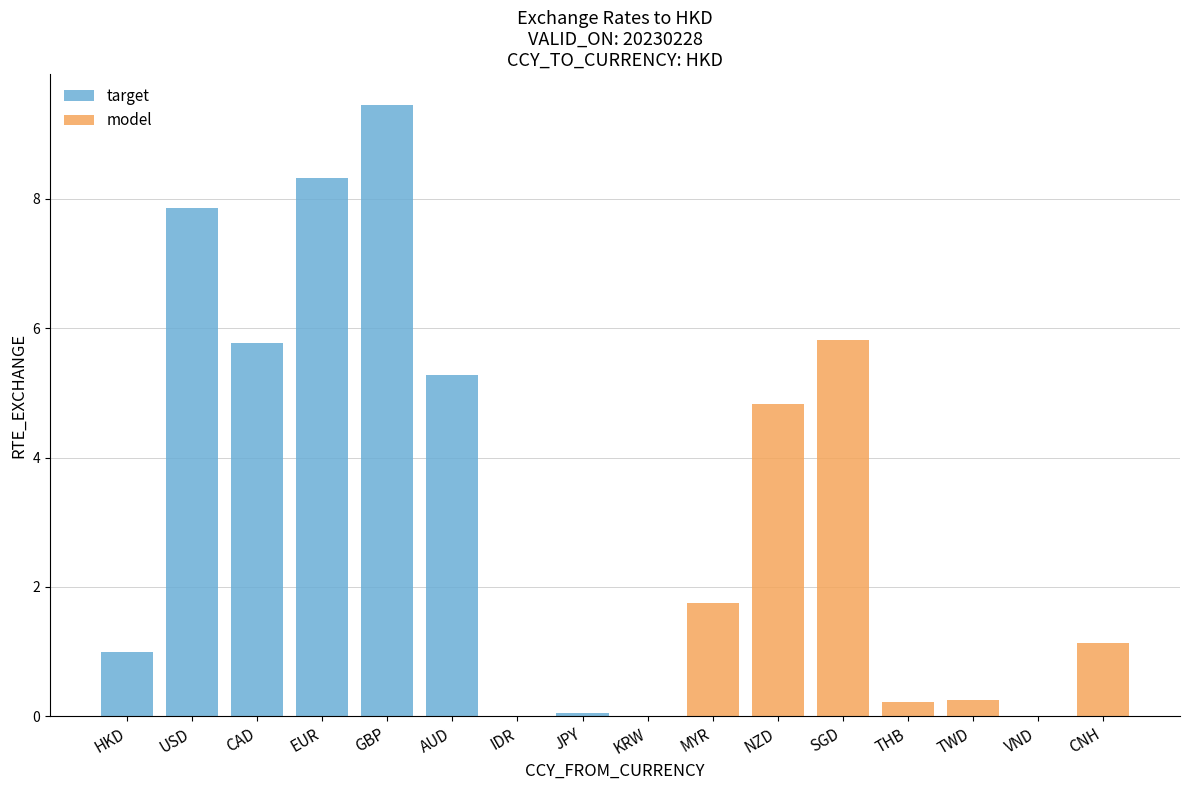

Is it true that target equals 0.0 at THB?

True